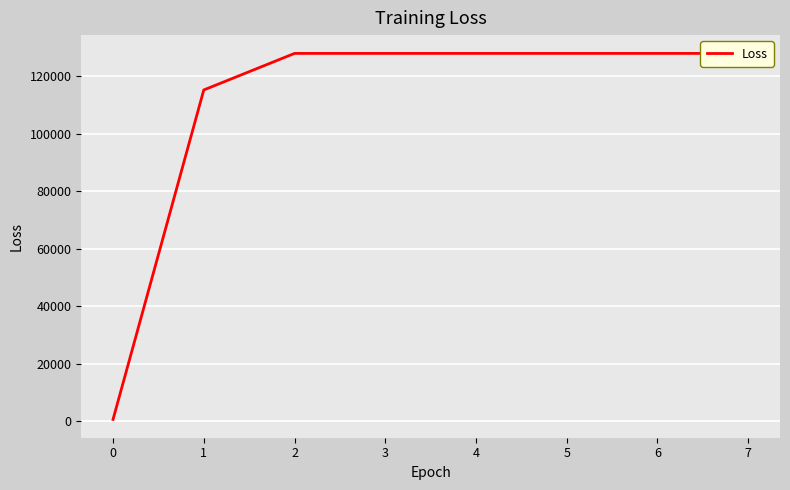

Reading right to left, list all the values displayed in this chart.

127875.8	127875.8	127875.8	127875.8	127875.8	127875.8	115165.8	593.7